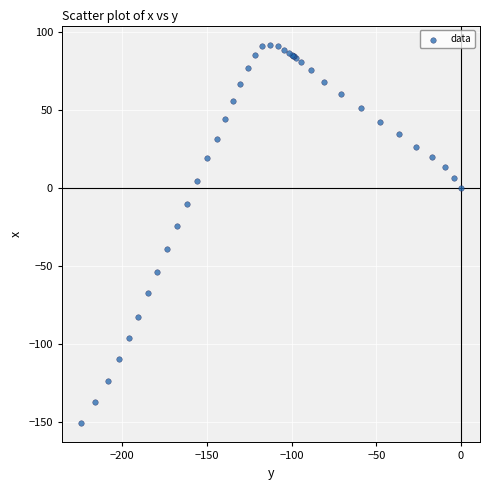

What Y value in the scatter plot is closest to -29?

-24.1